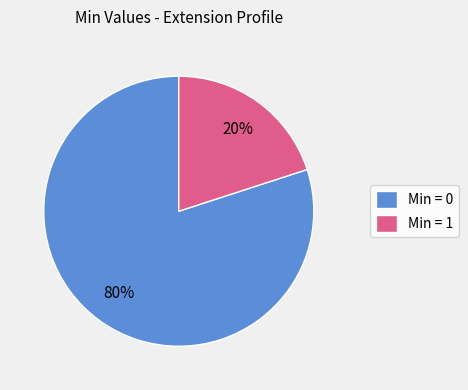

Between Min = 1 and Min = 0, which is larger?

Min = 0